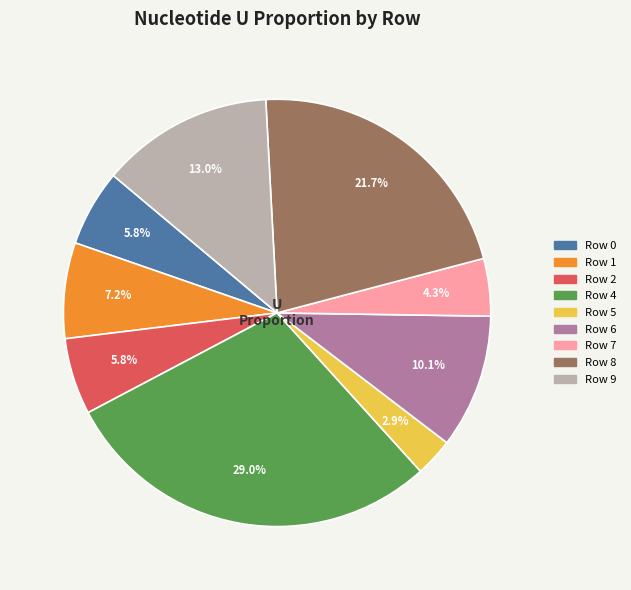

Is there a majority slice in this chart?

No